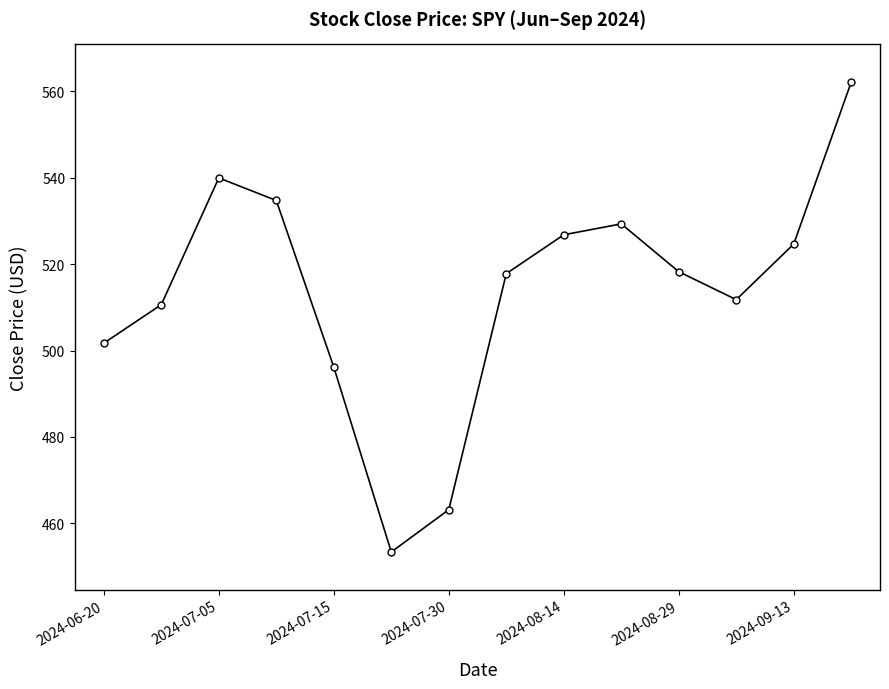

True or false: there are more than 1 points higher than both neighbors.

True